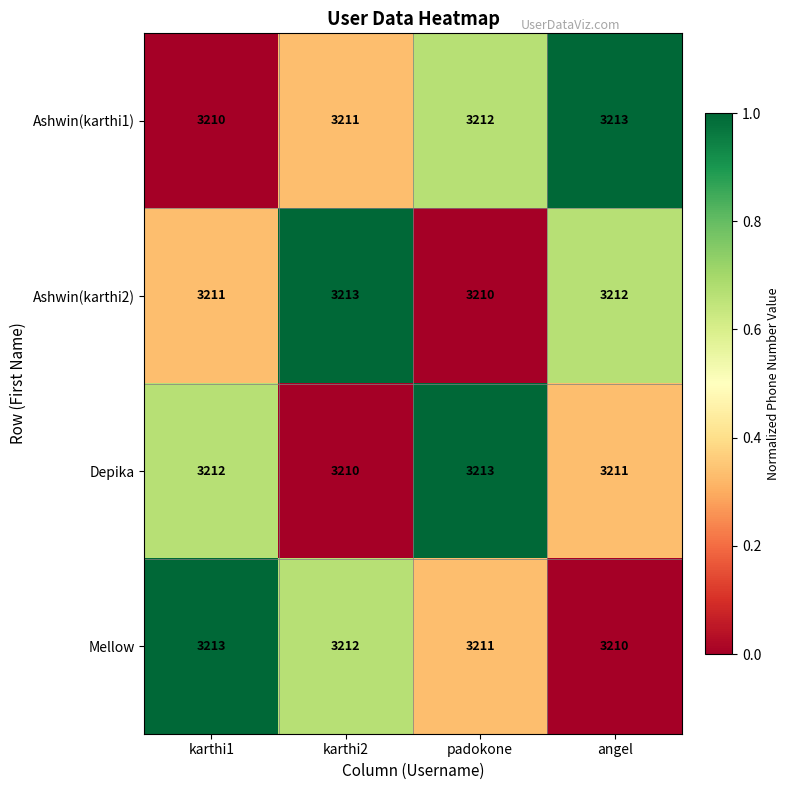

What is the spread (max minus min) of values at karthi2?

3